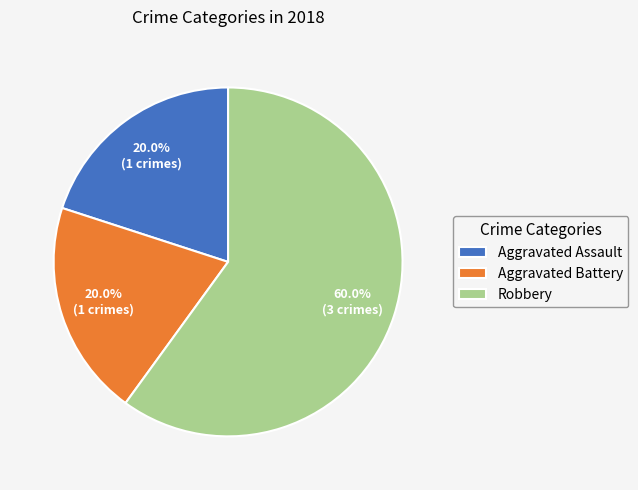

What is the largest slice in the pie chart?

Robbery